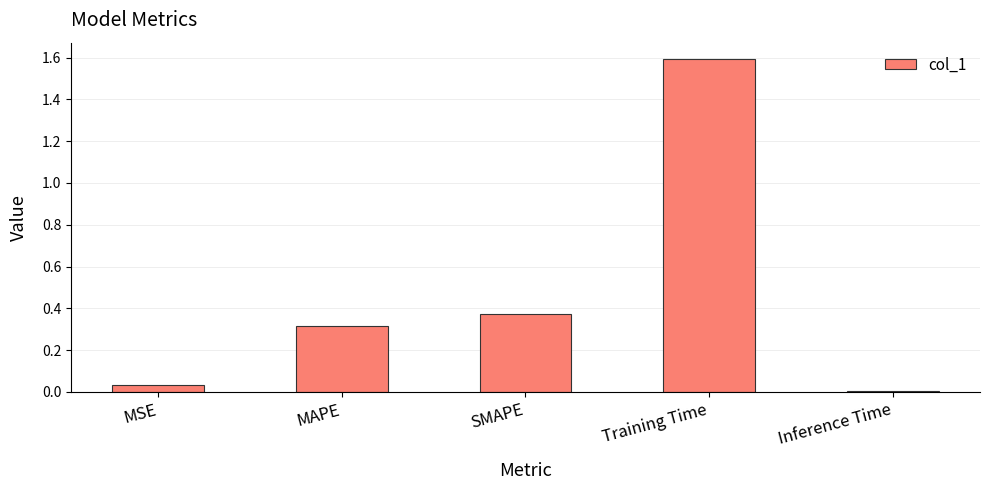

At which category does the chart reach its peak across all series?

Training Time